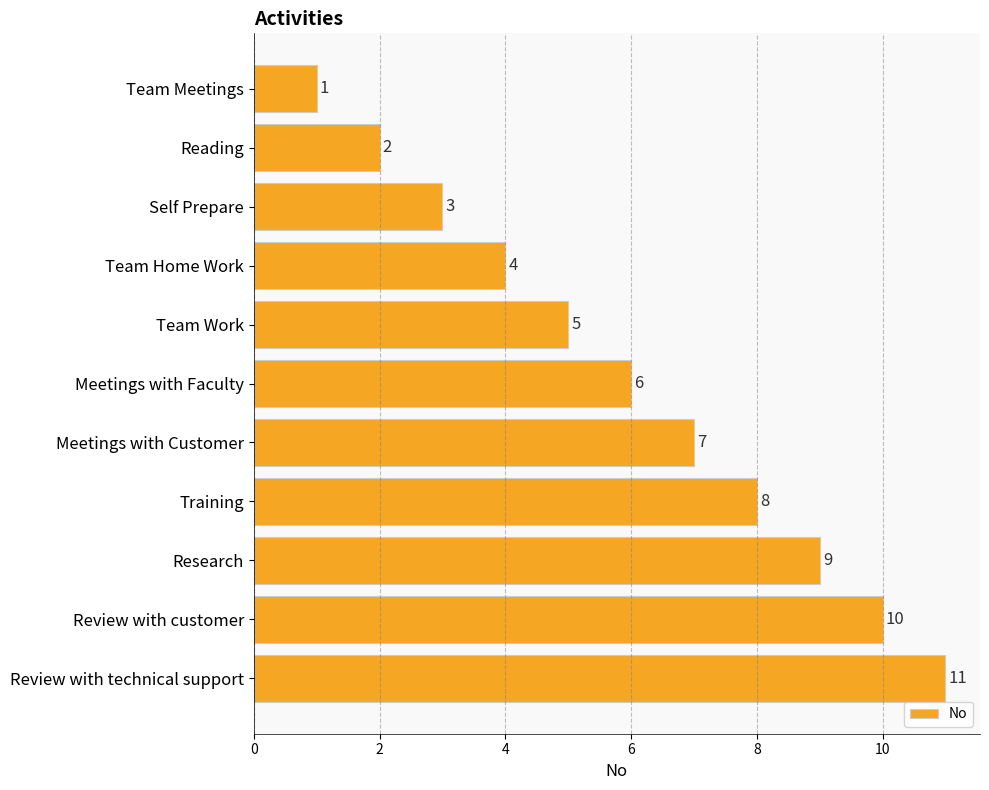

List the labels in order of value, largest first.

Review with technical support, Review with customer, Research, Training, Meetings with Customer, Meetings with Faculty, Team Work, Team Home Work, Self Prepare, Reading, Team Meetings